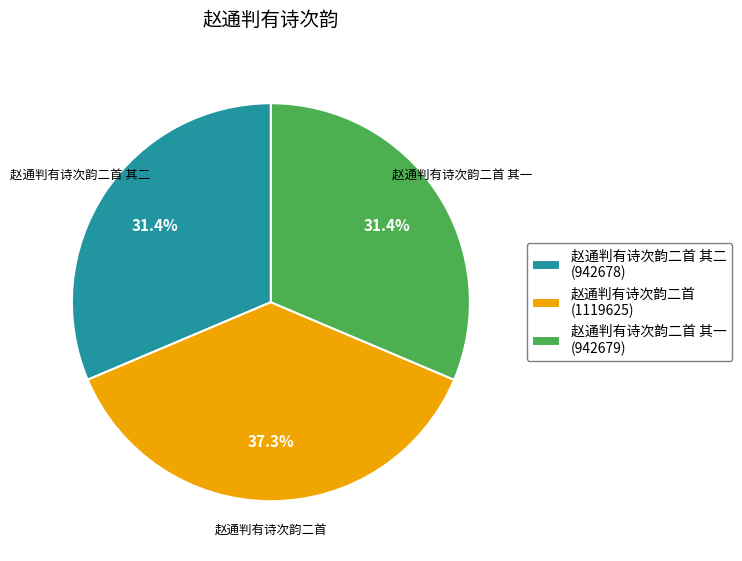

To the nearest percent, what percentage of the pie is 赵通判有诗次韵二首?

37%